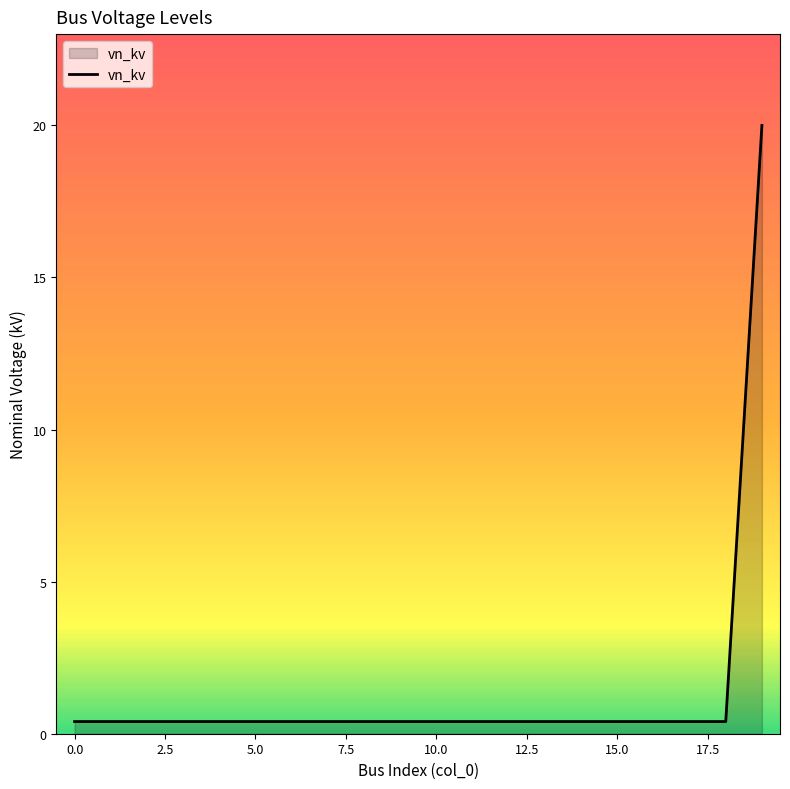

What is the maximum value shown in the chart?

20.0